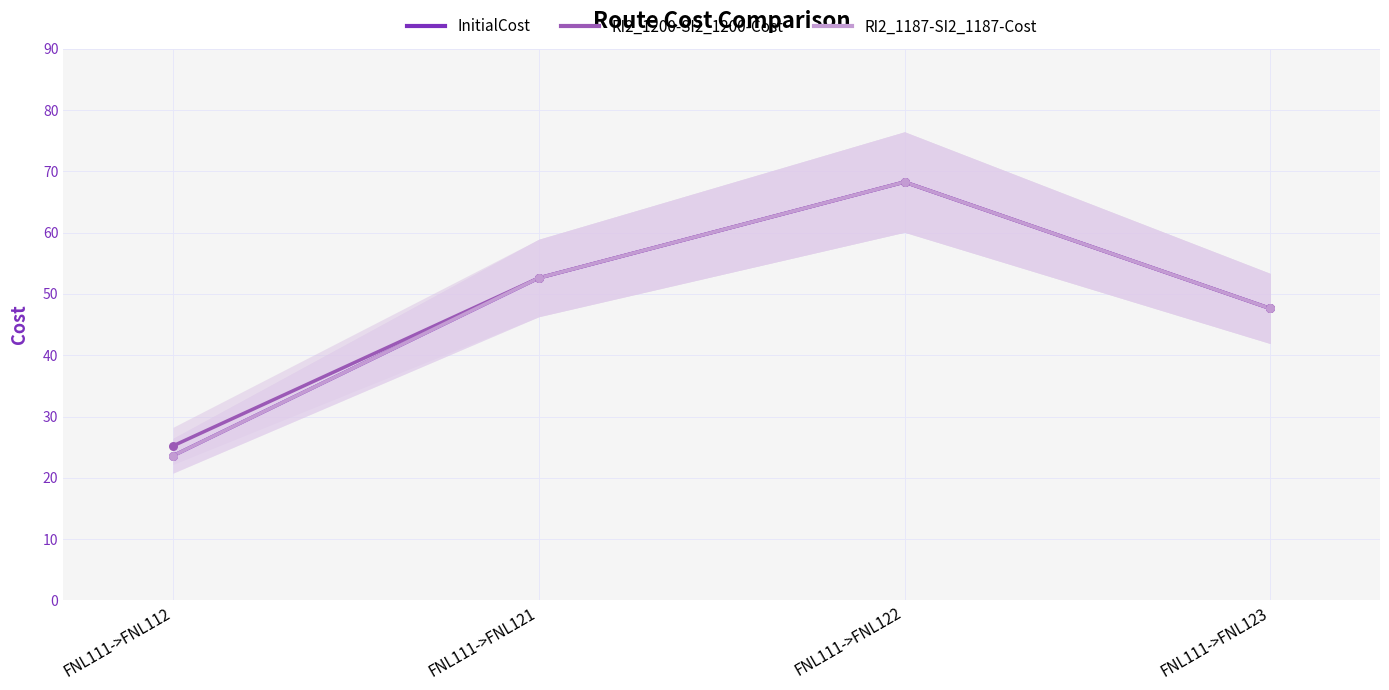

At which category is the sum across all series the highest?

FNL111->FNL122